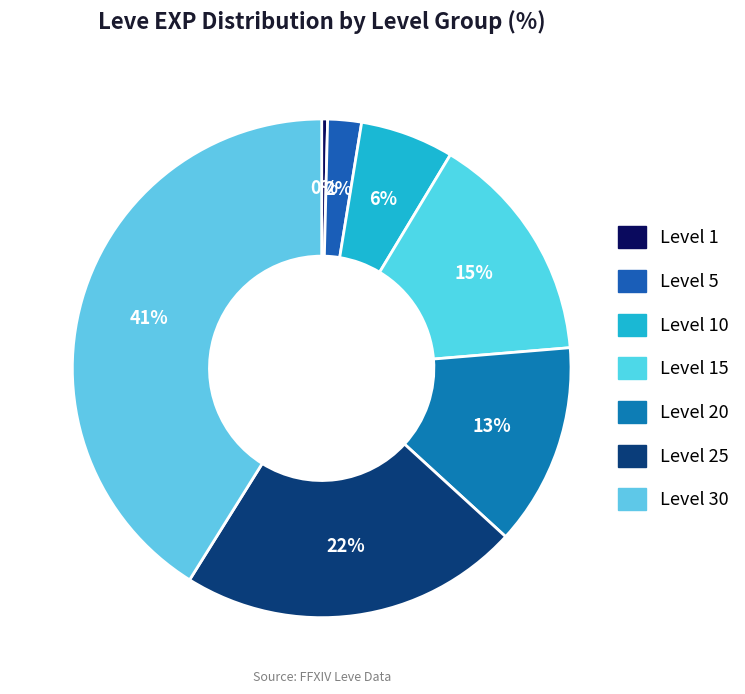

How many segments does this pie chart have?

7